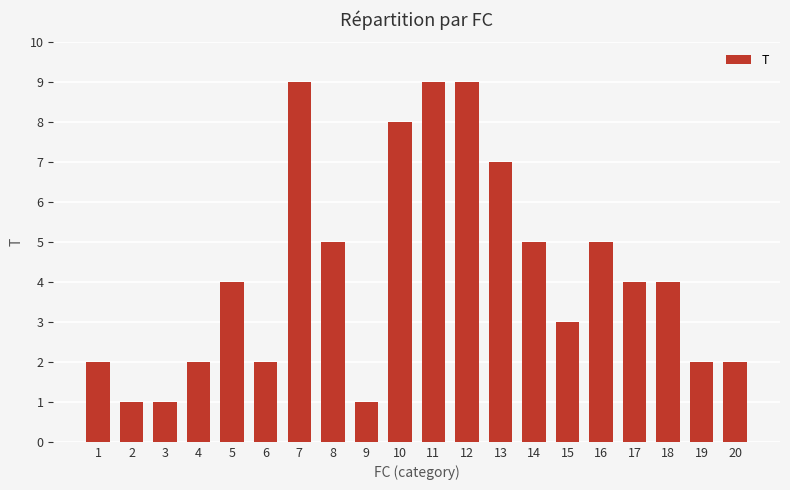

What is the maximum value shown in the chart?

9